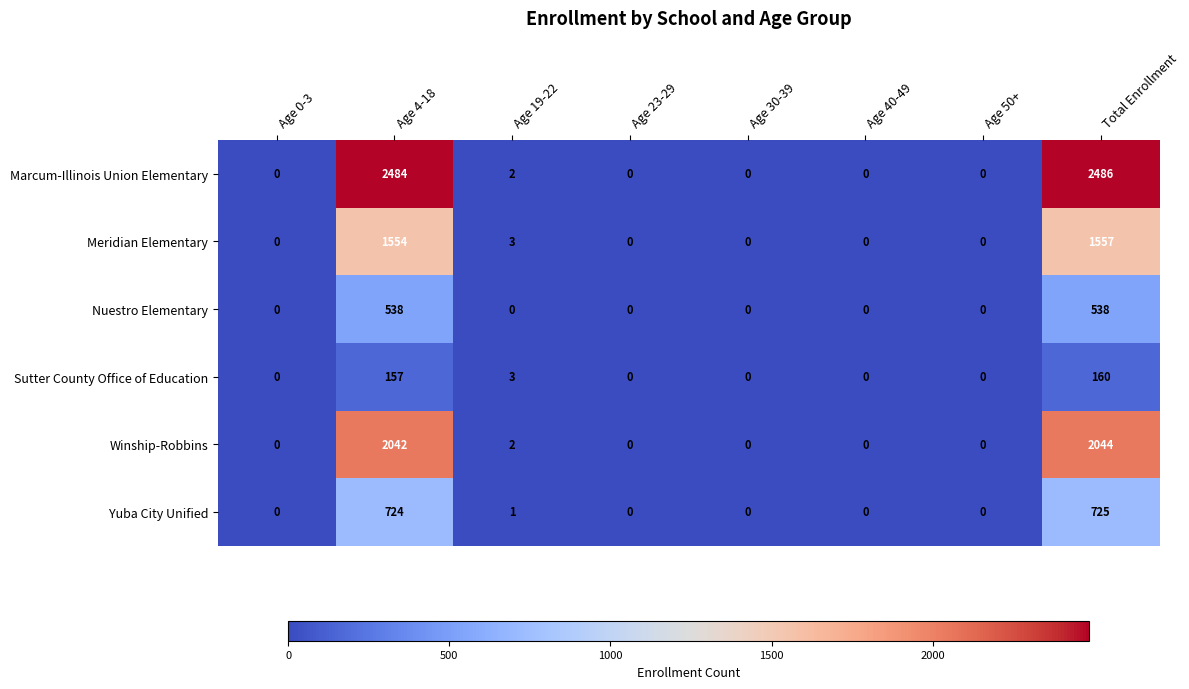

At which label does Sutter County Office of Education reach its peak?

Total Enrollment